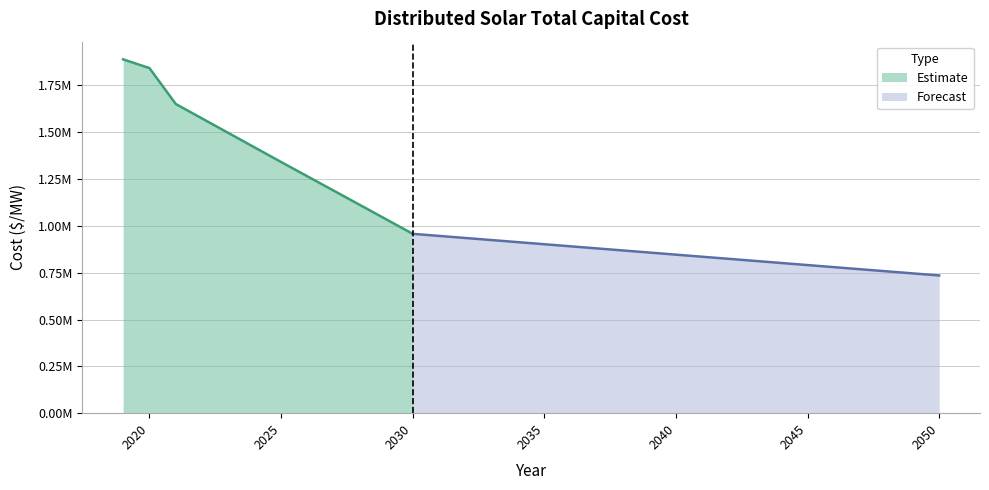

The chart shows a value of 1184318.1 at 2043. True or false?

False